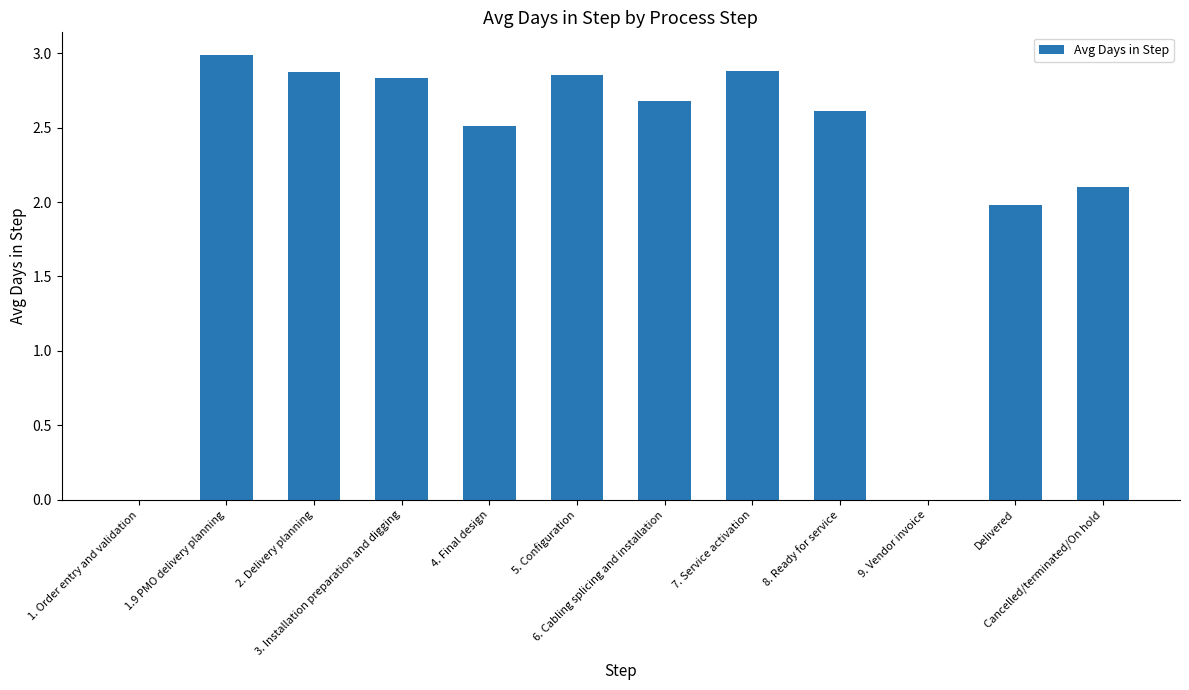

What is the sum of all values?

26.3